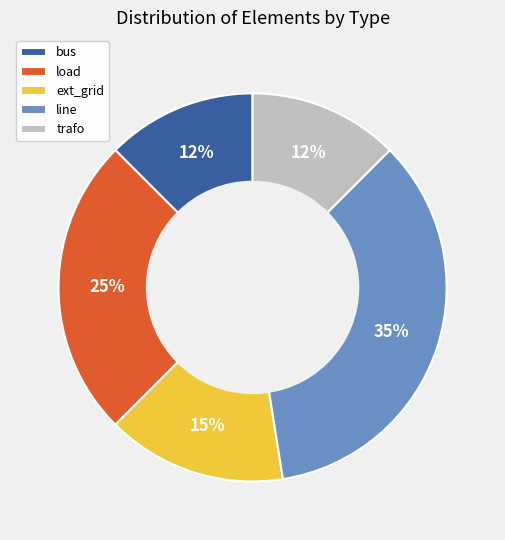

Between ext_grid and load, which is larger?

load